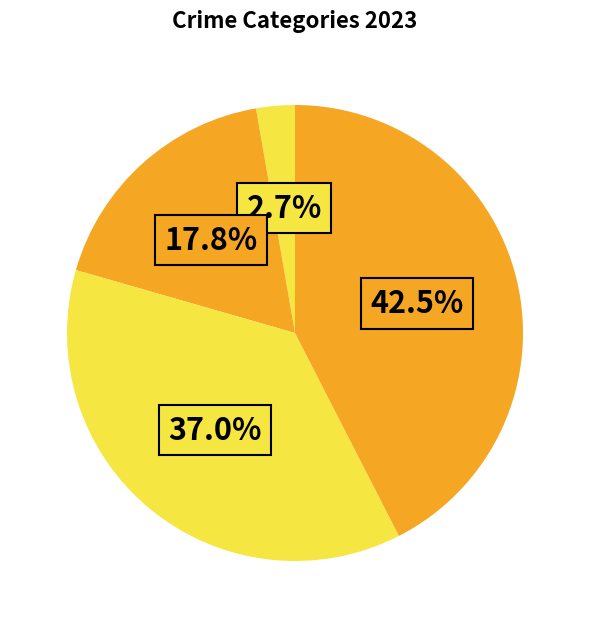

How many segments does this pie chart have?

4